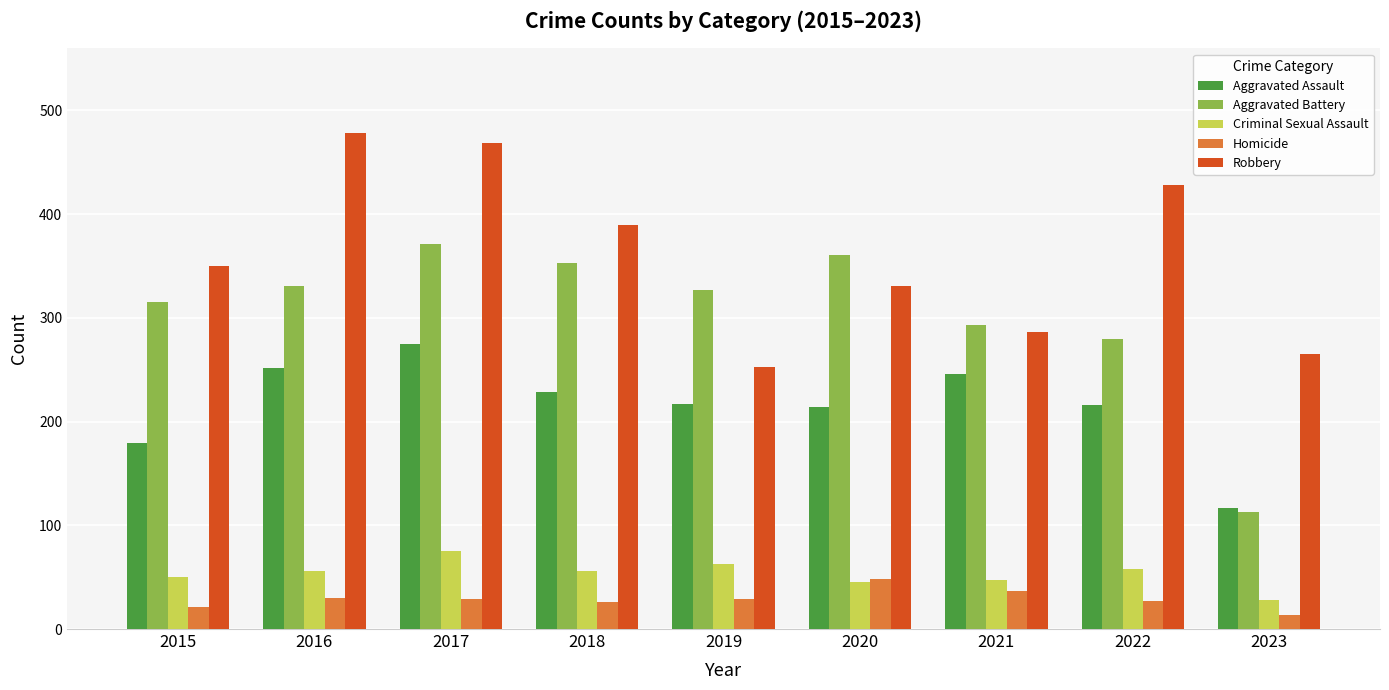

What are all the series names shown in the legend?

Aggravated Assault, Aggravated Battery, Criminal Sexual Assault, Homicide, Robbery